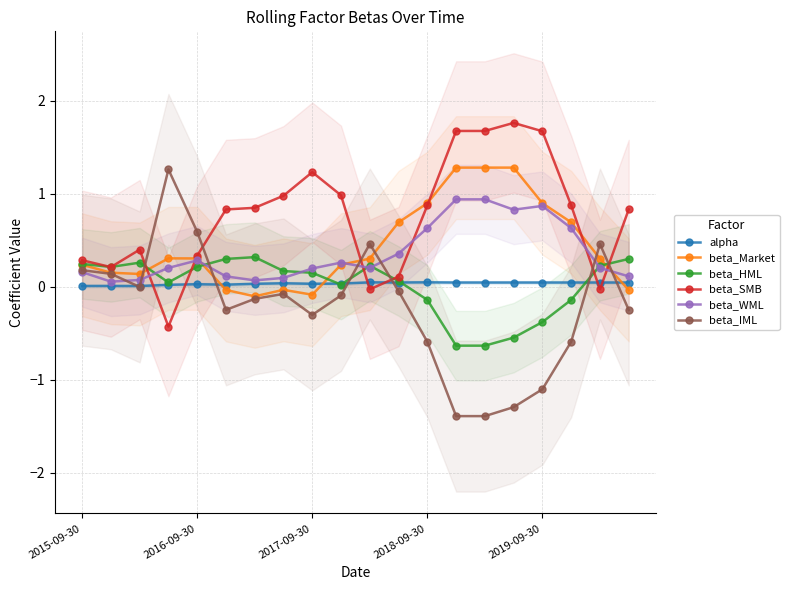

What are all the series names shown in the legend?

alpha, beta_Market, beta_HML, beta_SMB, beta_WML, beta_IML